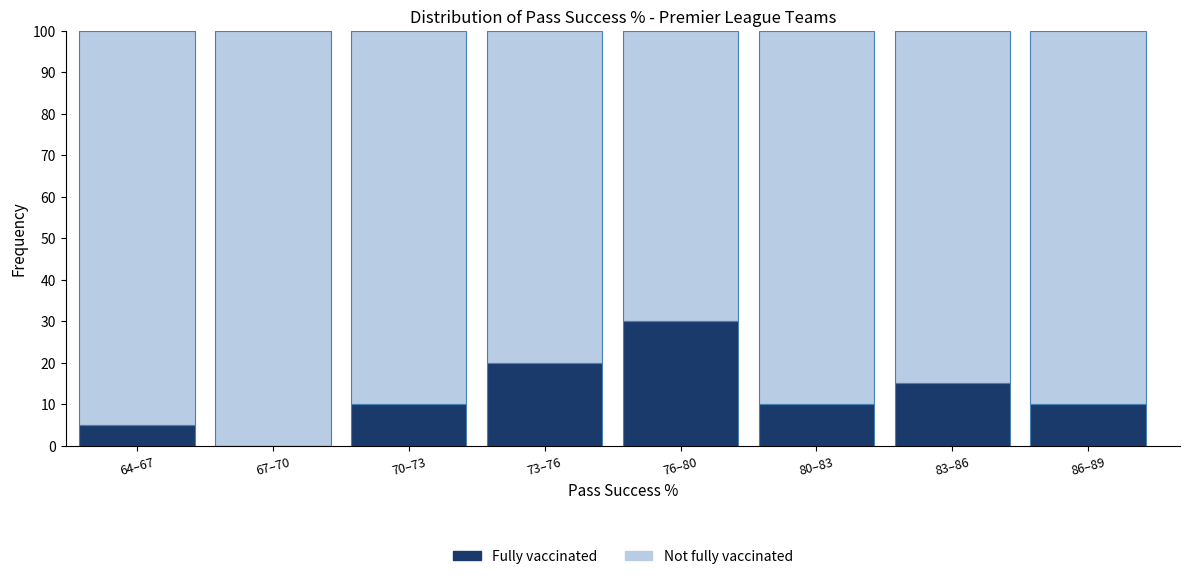

Reading left to right, transcribe the values for Fully vaccinated.

64–67=5	67–70=0	70–73=10	73–76=20	76–80=30	80–83=10	83–86=15	86–89=10